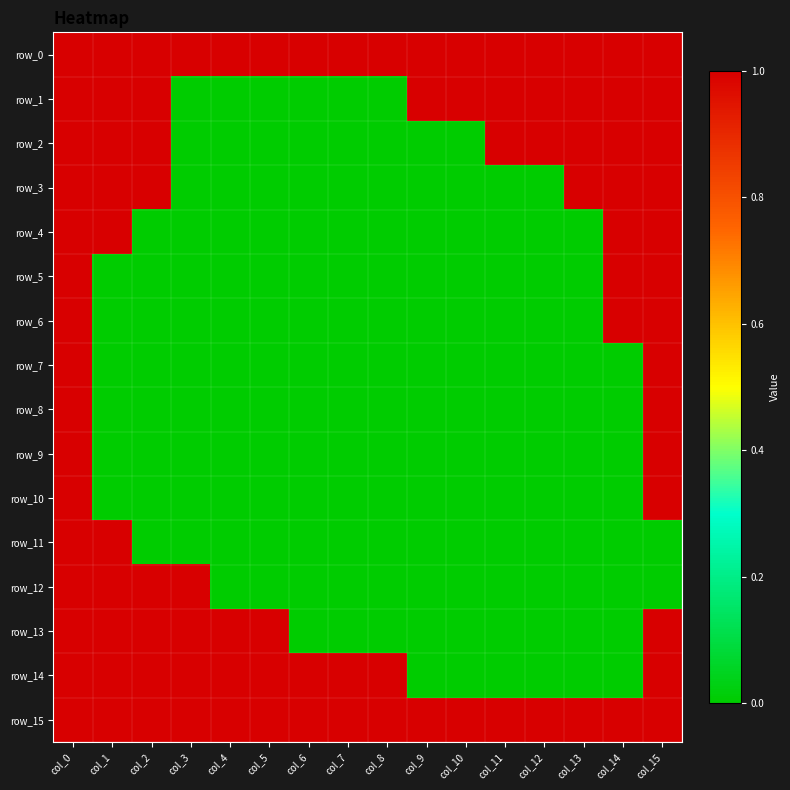

What is the spread (max minus min) of values at col_3?

1